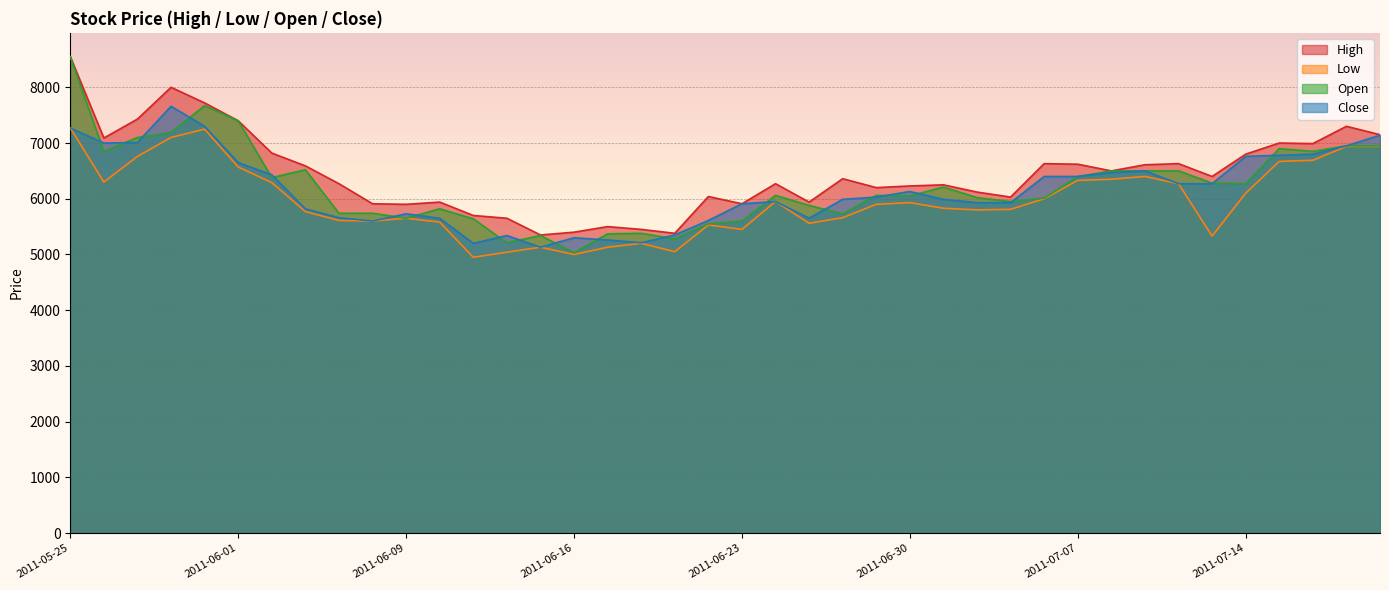

Where is the first local minimum for Close?

2011-05-26